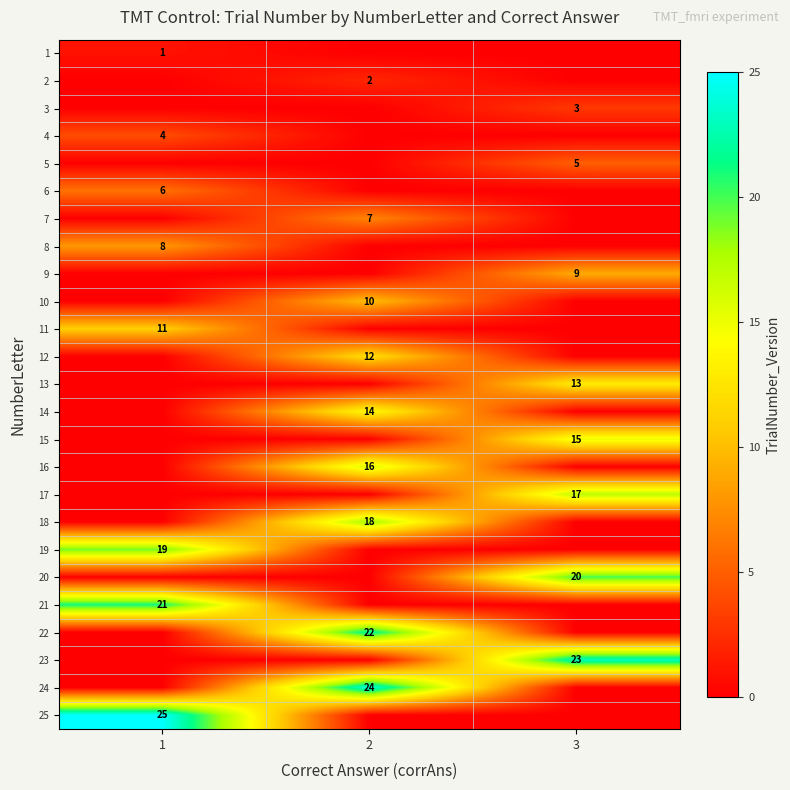

Is it true that 2 equals 1 at 2?

False